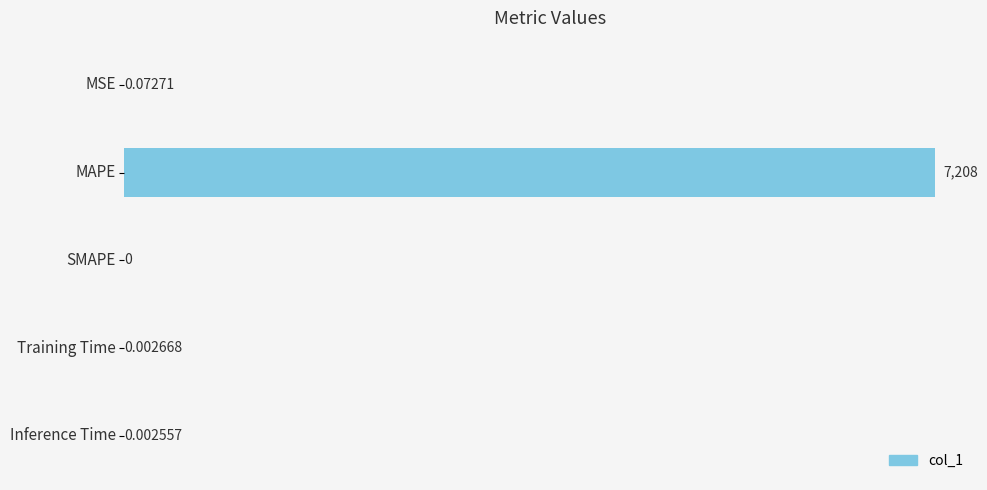

How many positive values are there?

4